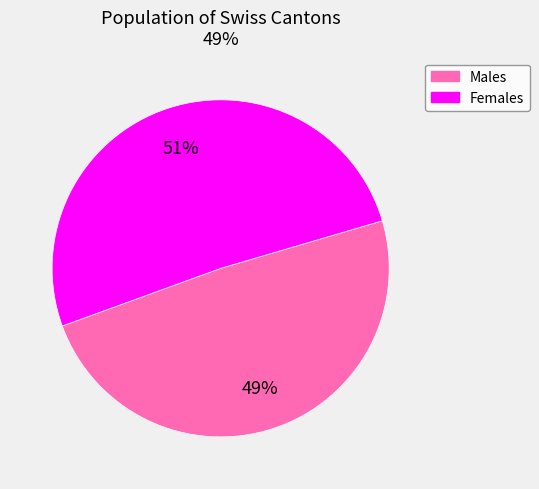

To the nearest percent, what is the average slice percentage?

50%